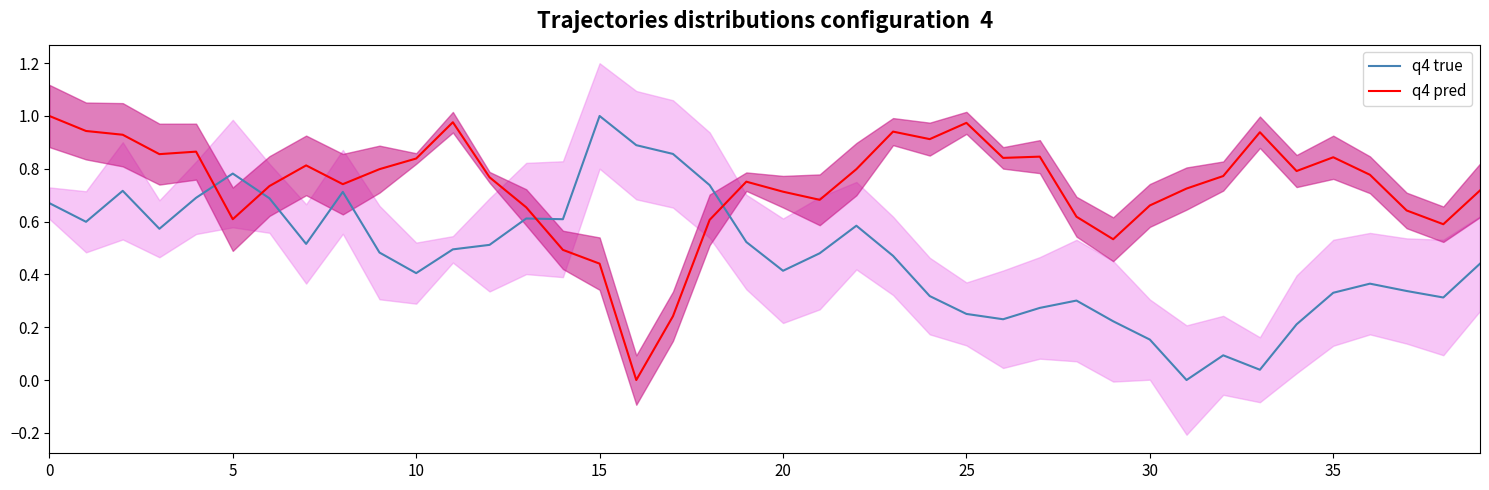

True or false: q4 pred and q4 true cross at least once.

True